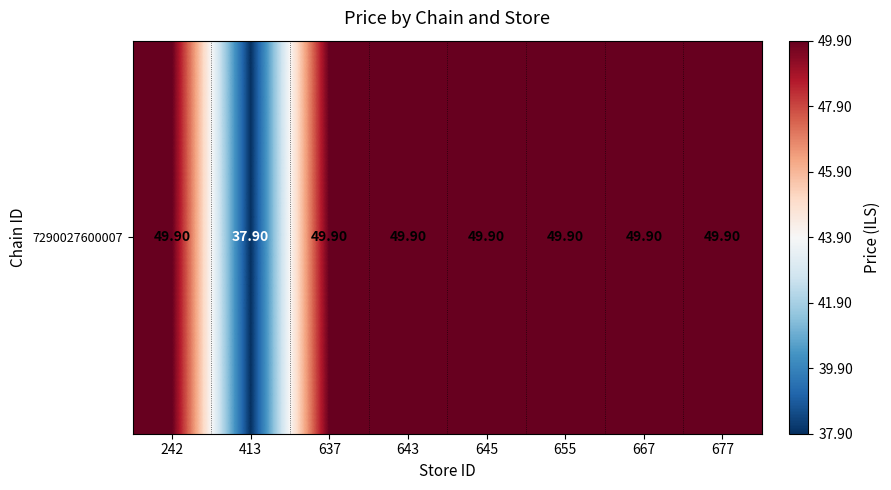

What is the average value?

48.4